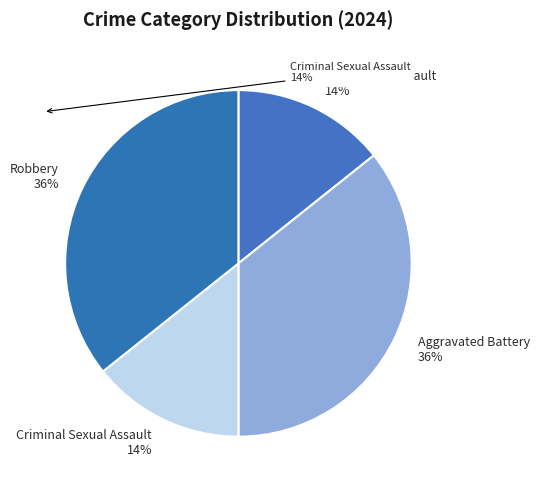

The Aggravated Battery 36% slice represents 45% of the pie. True or false?

False